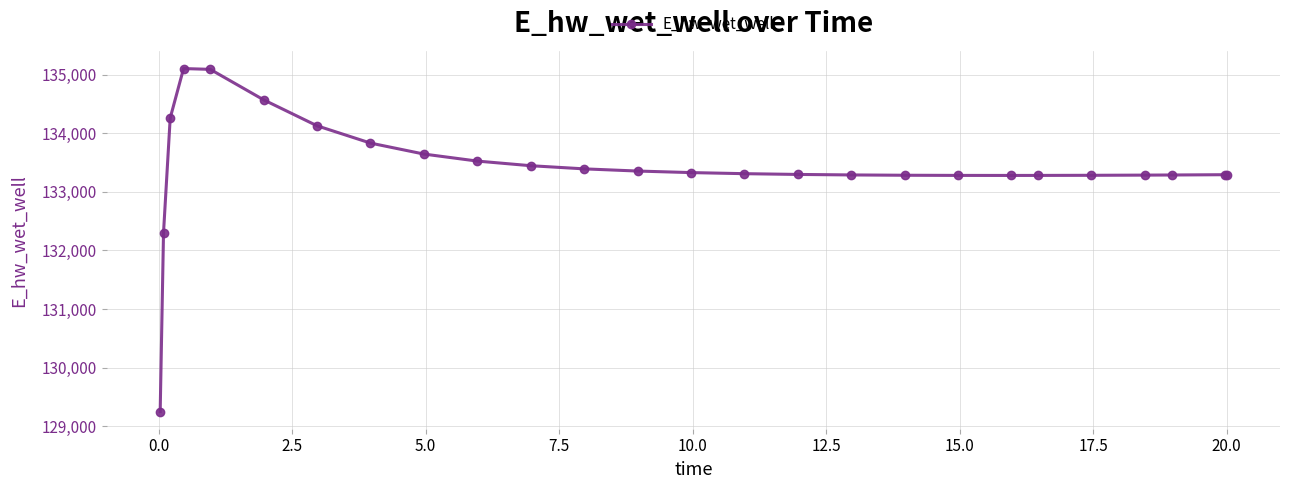

What is the smallest value displayed?

129248.6